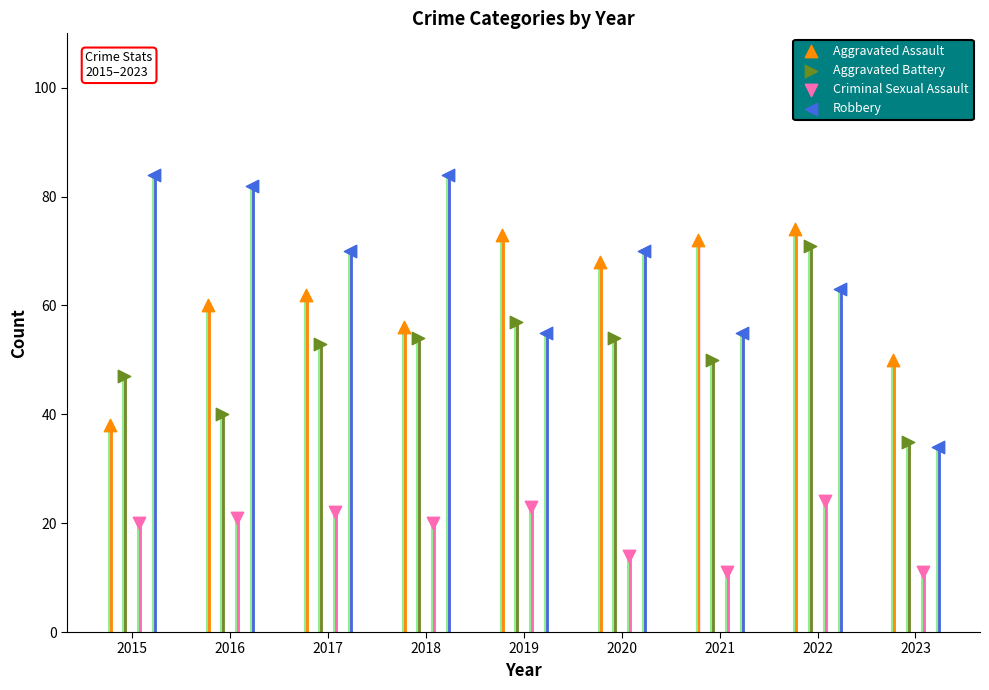

Which series contains the lowest Y value?

Criminal Sexual Assault